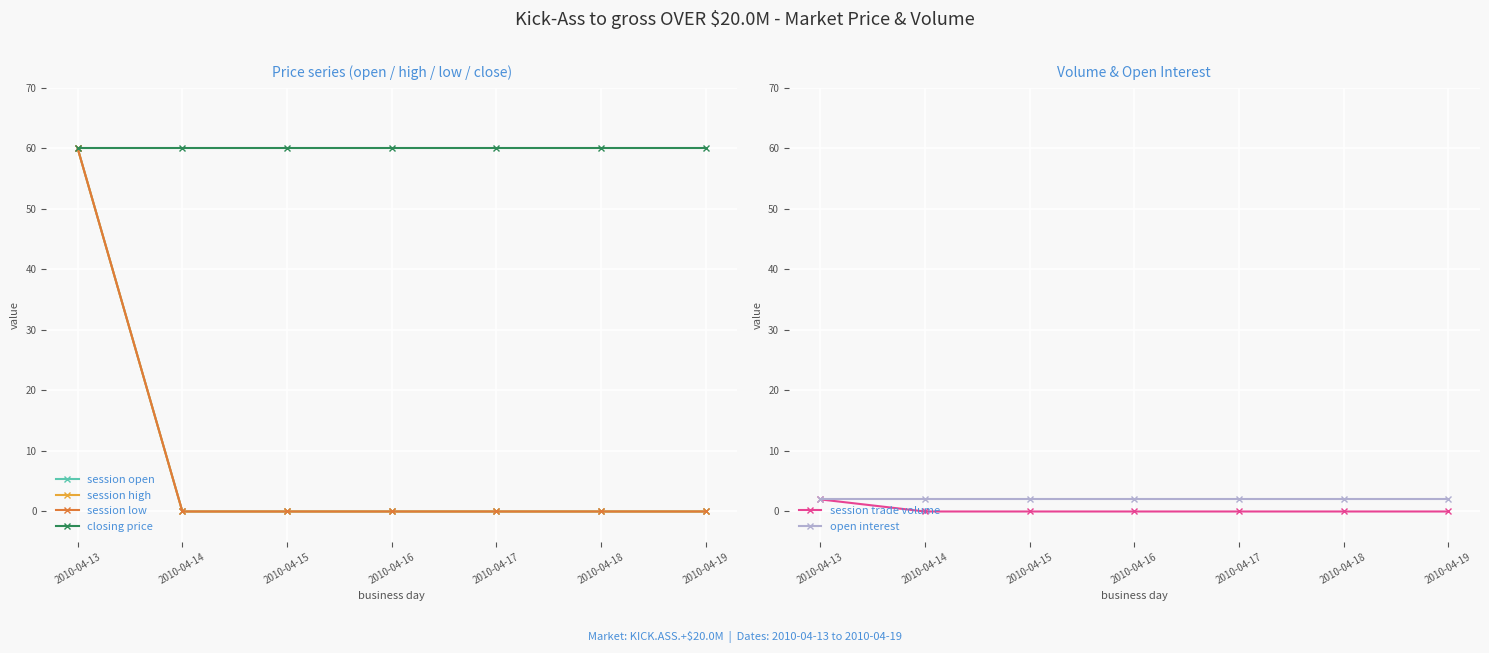

What is the maximum value shown in the chart?

60